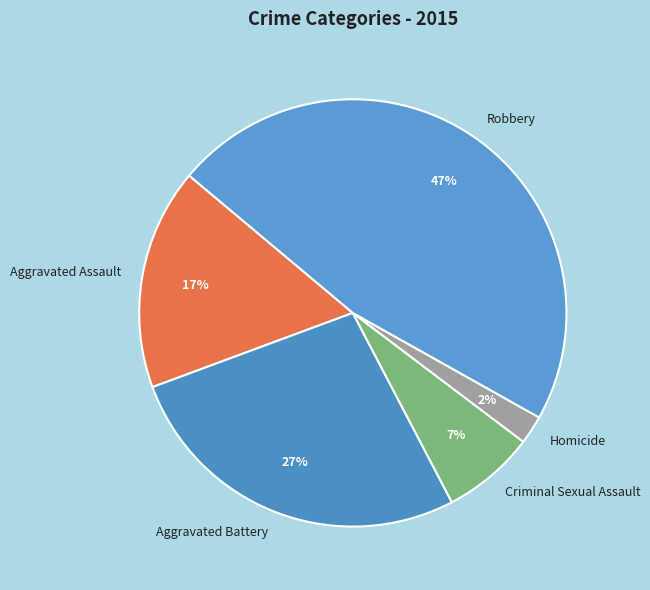

Does any single category account for the majority?

No